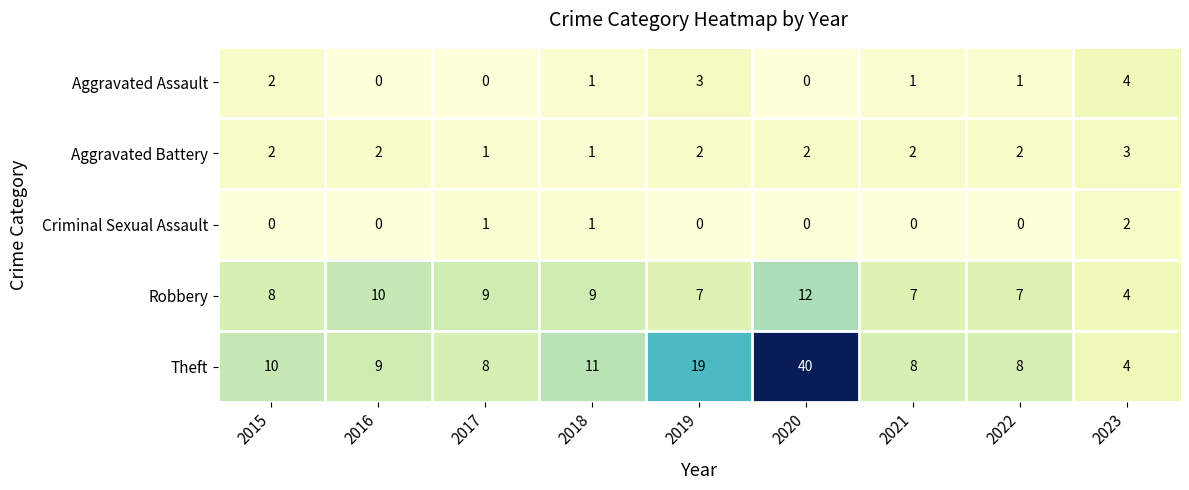

At which category does the chart reach its peak across all series?

2020